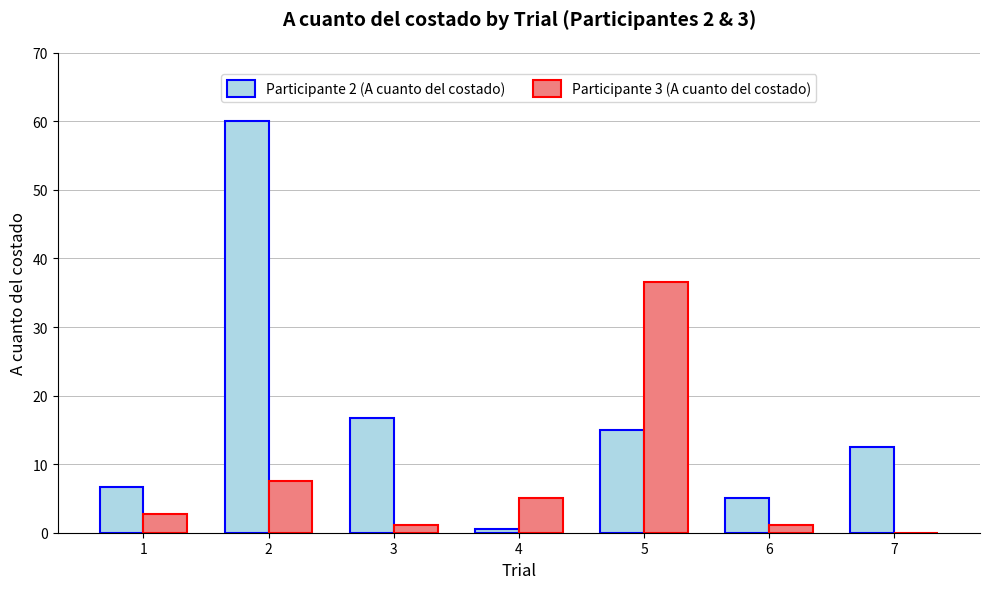

Which series has the largest total across all categories?

Participante 2 (A cuanto del costado)